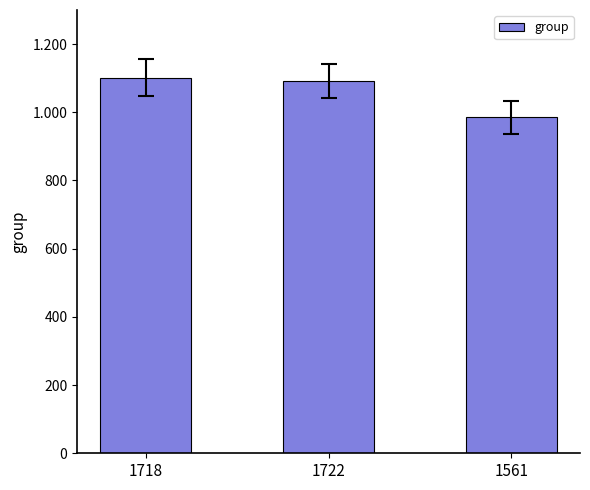

What is the change in value from 1718 to 1722?

-11